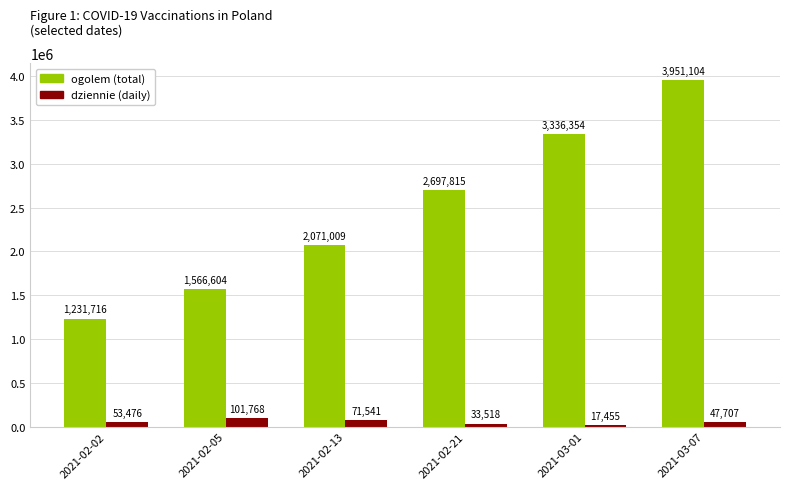

Read the ogolem (total) value at 2021-02-05, to the nearest 50.

1566600